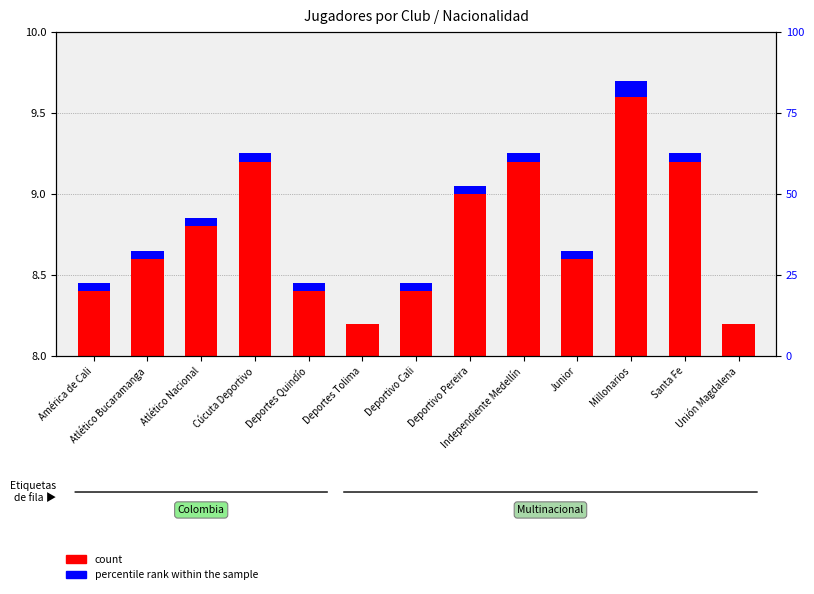

List the labels in order of percentile rank within the sample value, smallest first.

Deportes Tolima, Unión Magdalena, América de Cali, Atlético Bucaramanga, Atlético Nacional, Cúcuta Deportivo, Deportes Quindío, Deportivo Cali, Deportivo Pereira, Independiente Medellín, Junior, Santa Fe, Millonarios